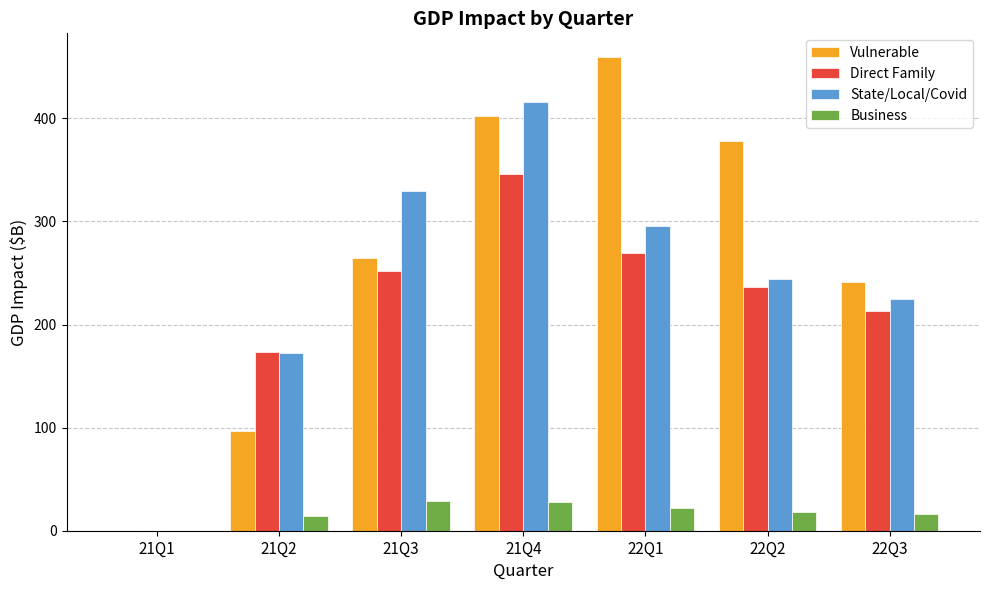

What is the sum of the State/Local/Covid values at 22Q3 and 21Q2?

396.9